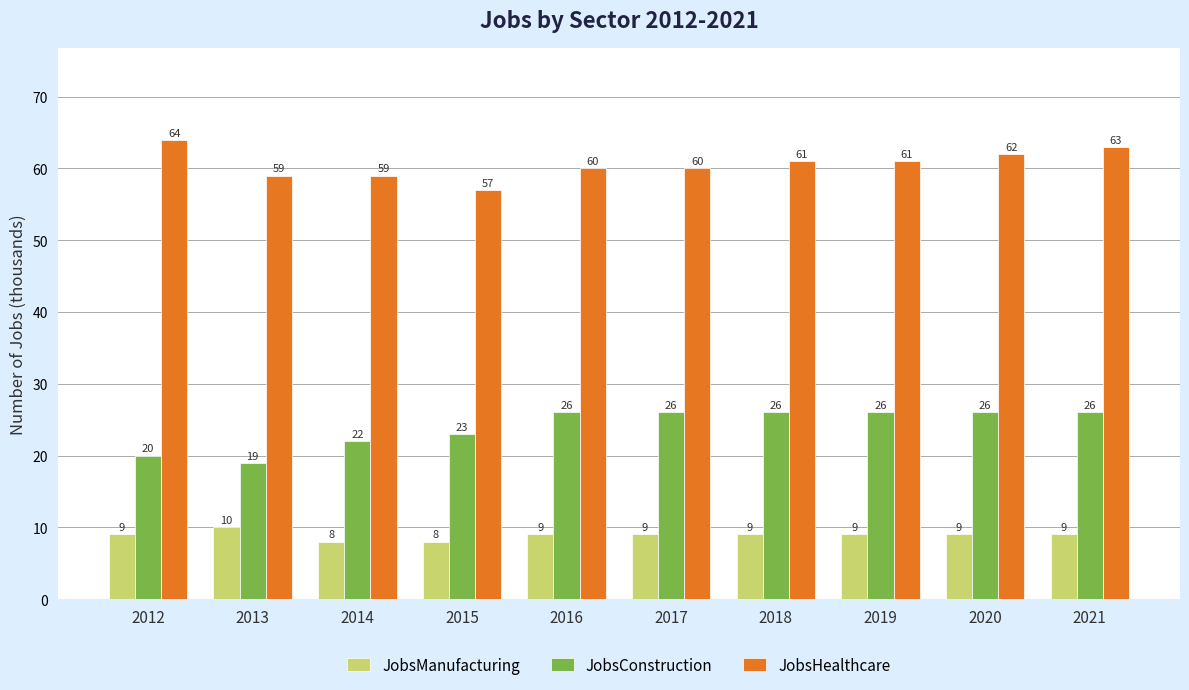

Are the bars horizontal?

No